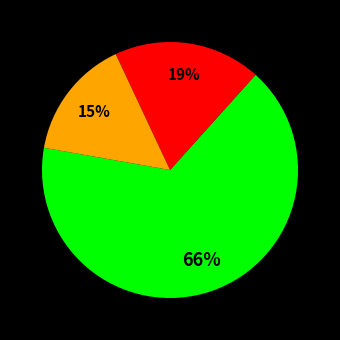

To the nearest percent, what is the difference between the largest and smallest slice percentages?

51%